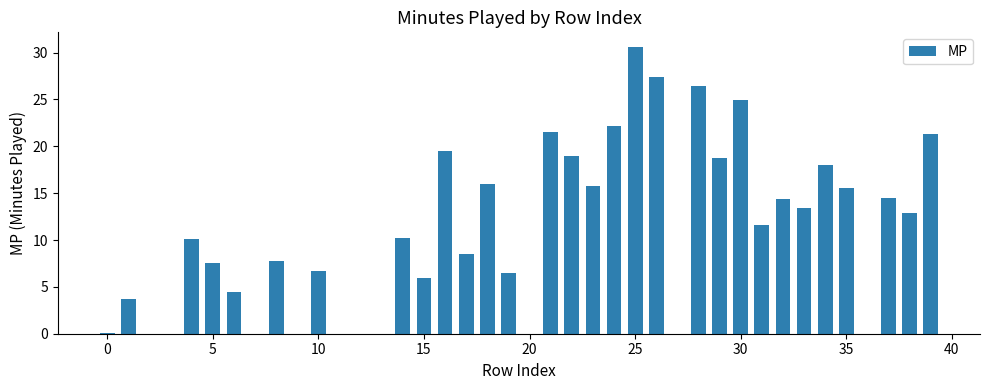

How many distinct data groups are displayed?

1